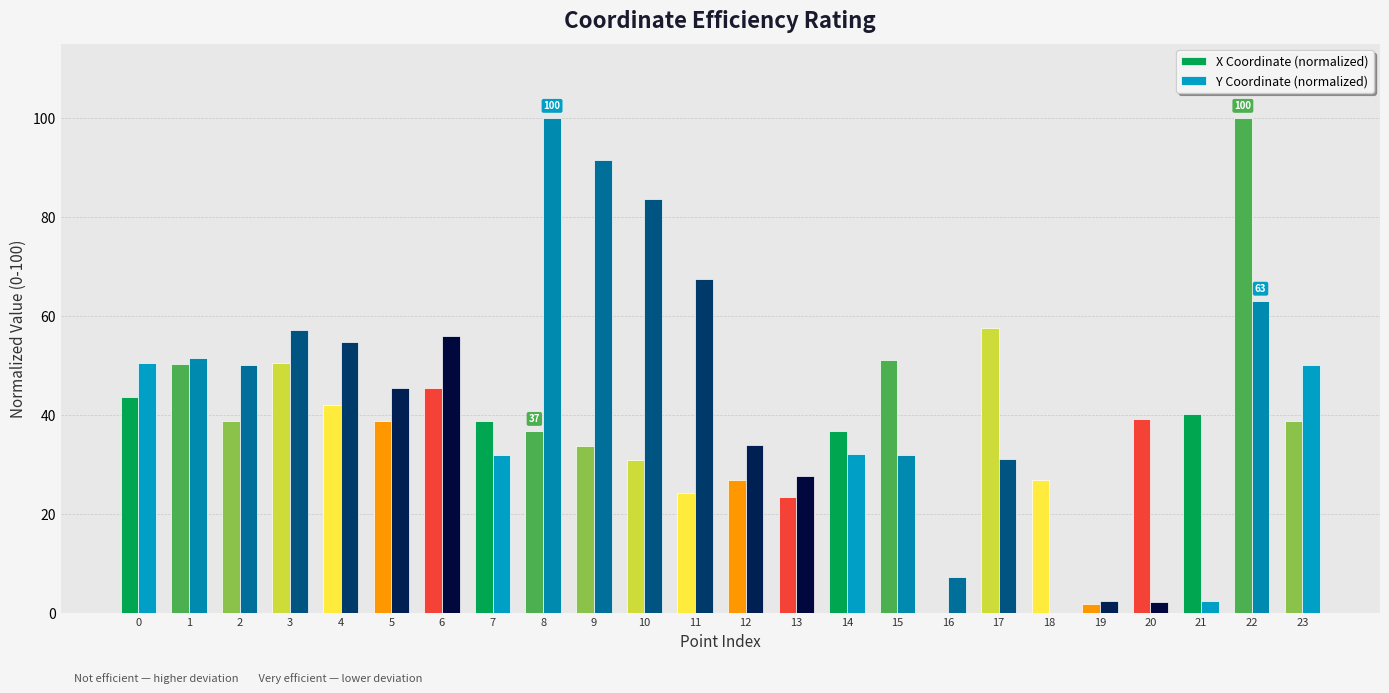

What is the total value across all series at 17?

88.6